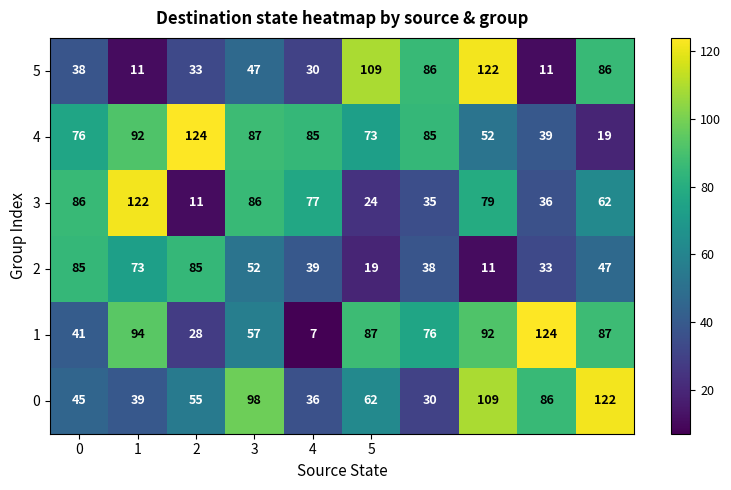

Which series has the largest total across all categories?

4